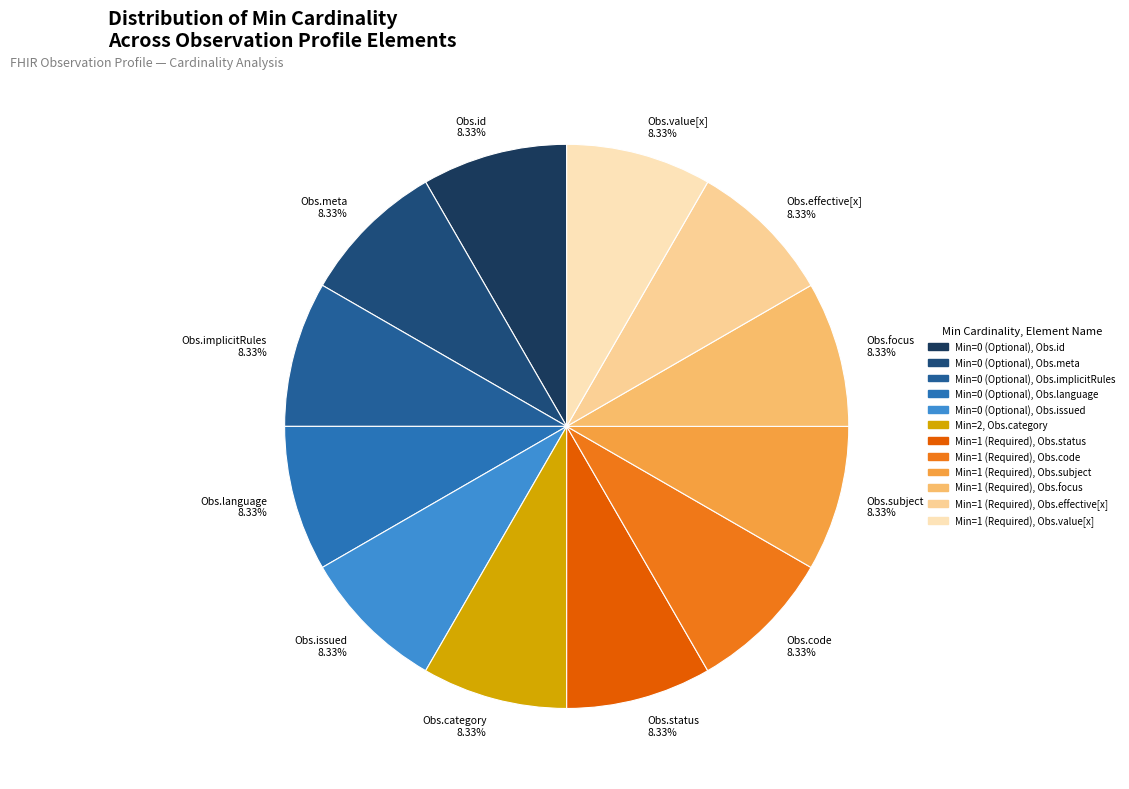

Is there any slice that represents more than half of the pie?

No